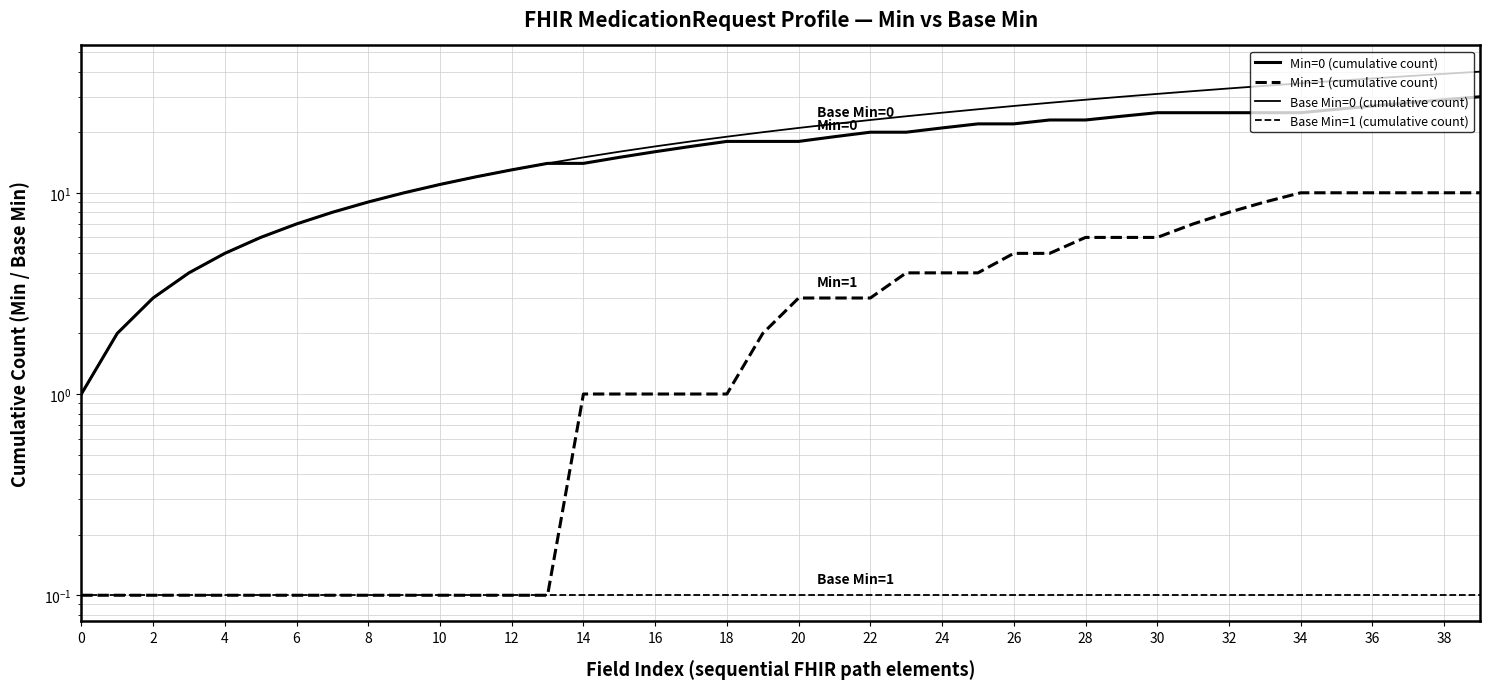

What is the difference between the maximum and minimum values in the Min=1 (cumulative count) series?

9.9